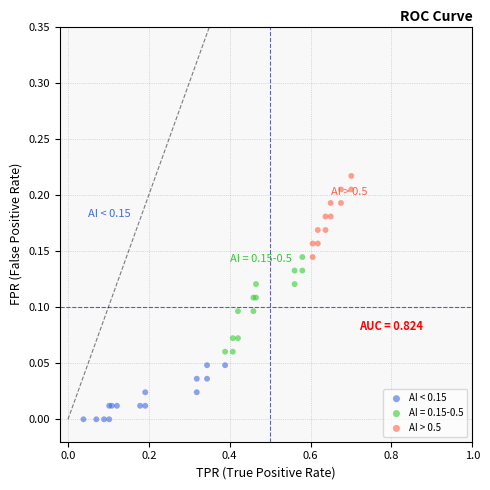

Which series reaches the maximum Y coordinate?

AI > 0.5